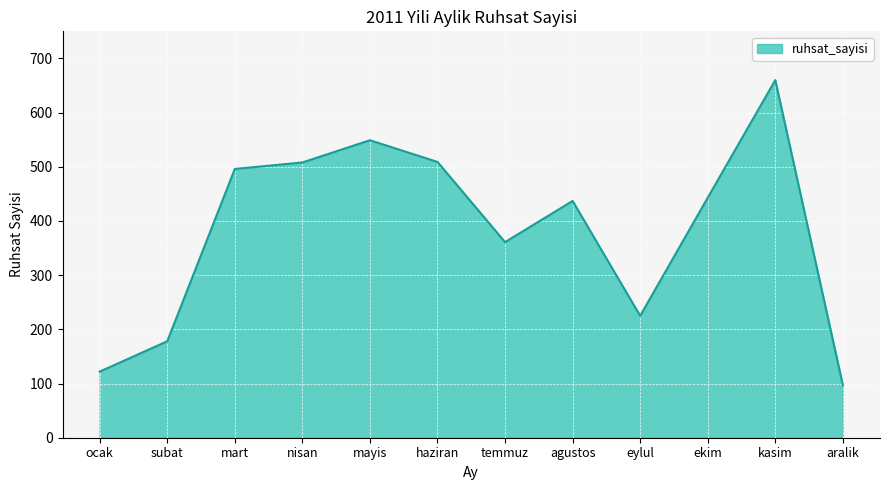

How many lines are shown in the chart?

1